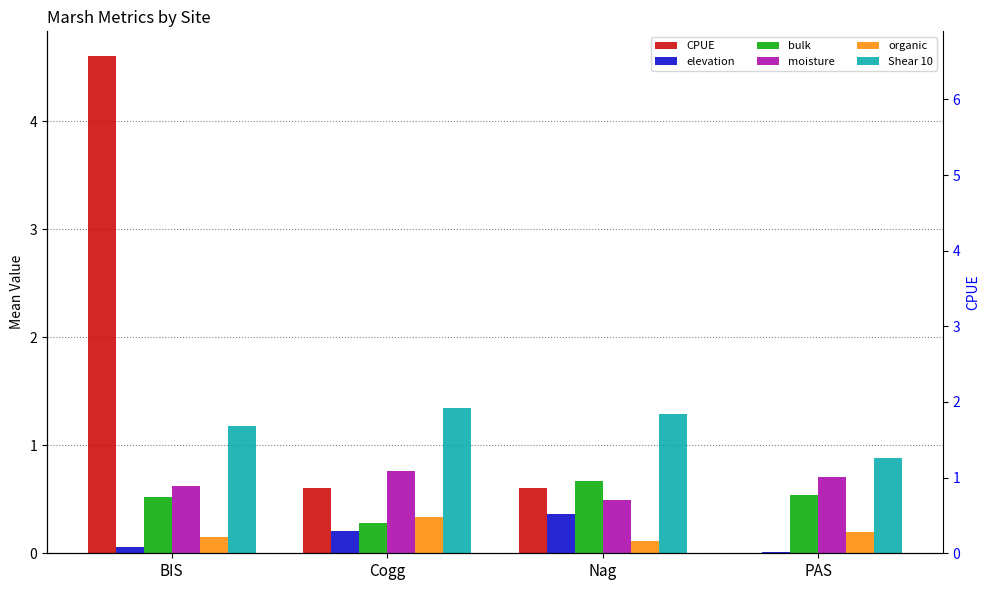

Reading left to right, list all the values displayed in this chart.

CPUE: 4.6	0.6	0.6	0.0
elevation: 0.1	0.2	0.4	0.0
bulk: 0.5	0.3	0.7	0.5
moisture: 0.6	0.8	0.5	0.7
organic: 0.1	0.3	0.1	0.2
Shear 10: 1.2	1.3	1.3	0.9